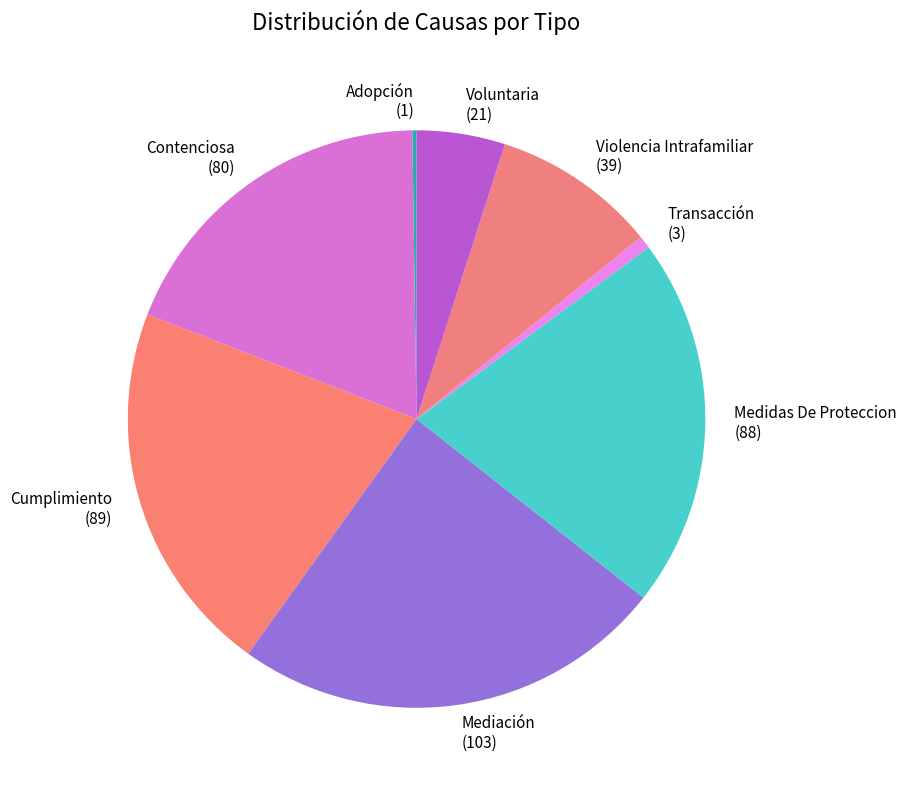

What is the ratio of the value at Medidas De Proteccion to the value at Contenciosa?

1.1